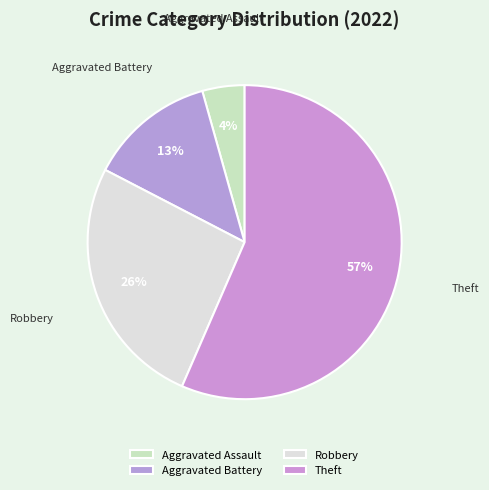

Does Aggravated Assault account for over 50% of the chart?

No